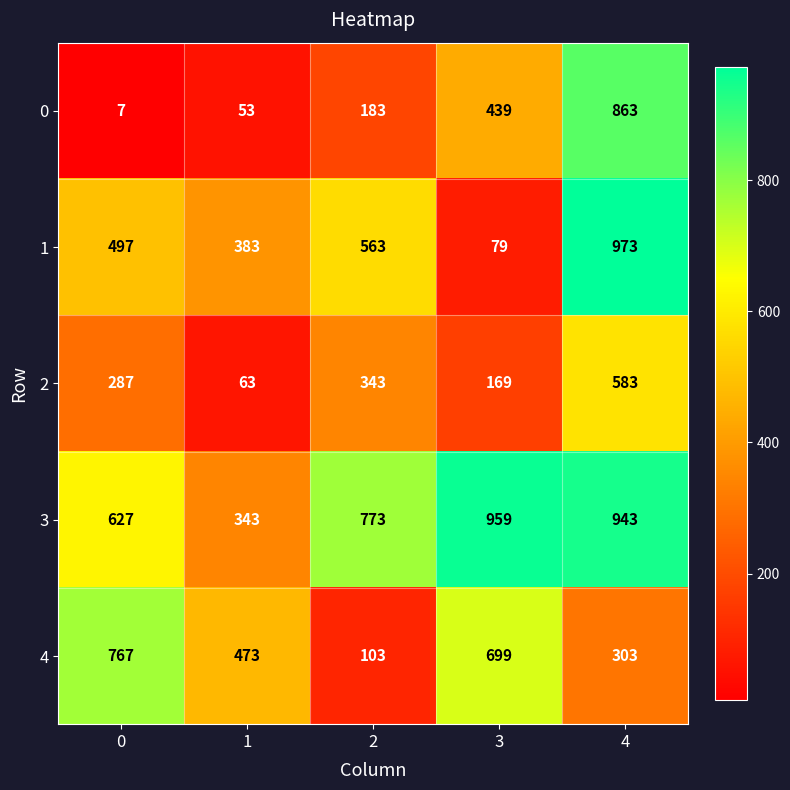

Reading left to right, list all the values displayed in this chart.

0: 7	53	183	439	863
1: 497	383	563	79	973
2: 287	63	343	169	583
3: 627	343	773	959	943
4: 767	473	103	699	303